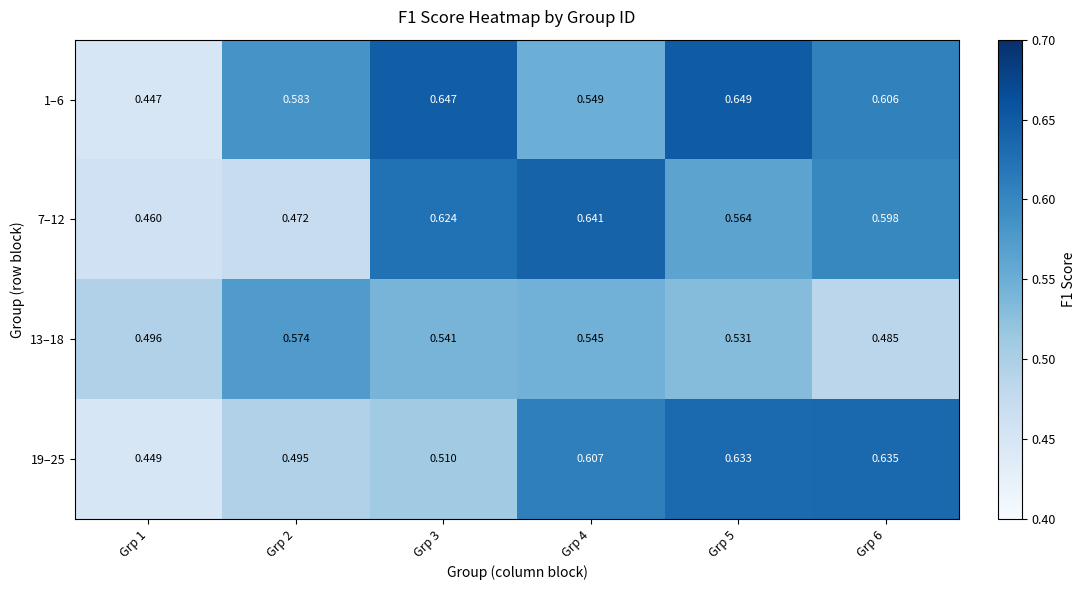

Count the number of data series in this chart.

4